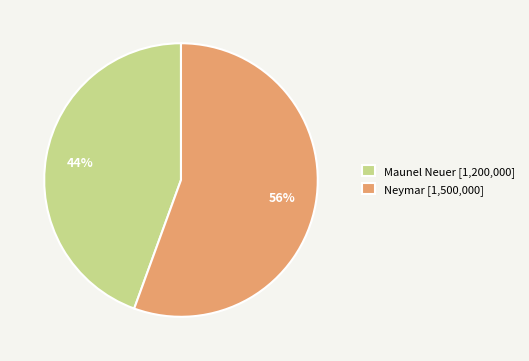

Is the sum of Neymar [1,500,000] and Maunel Neuer [1,200,000] greater than half?

Yes